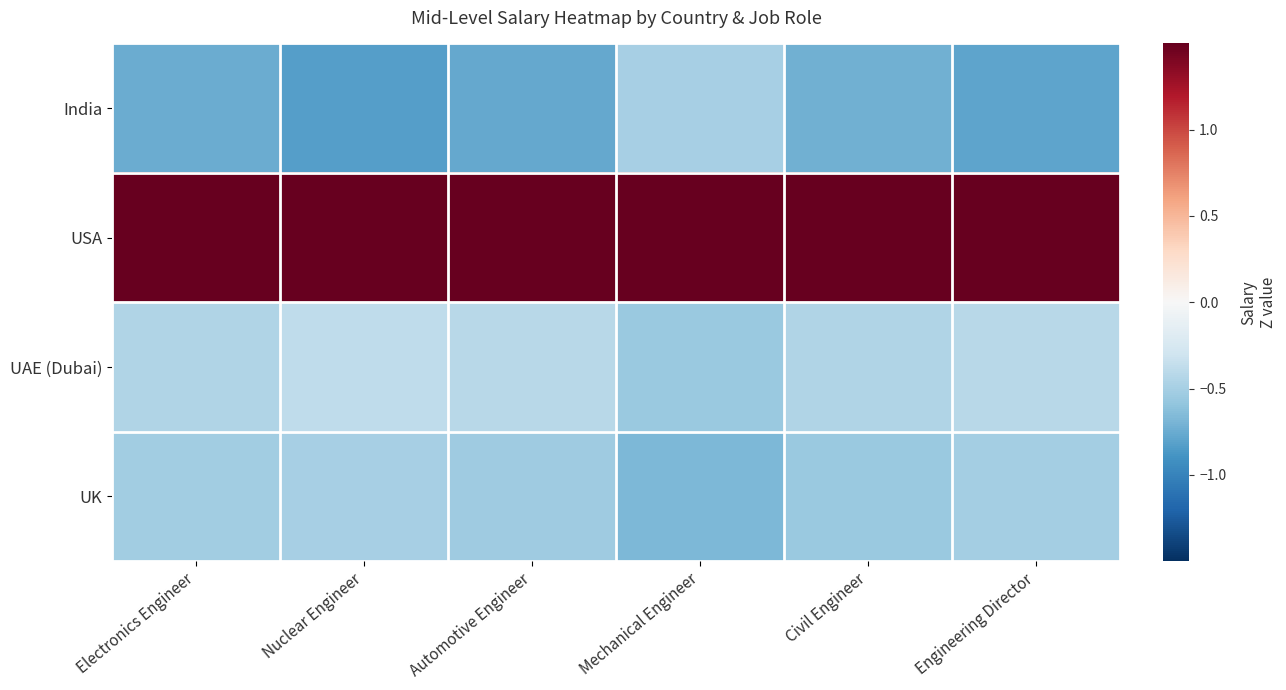

At which category is the sum across all series the highest?

Nuclear Engineer